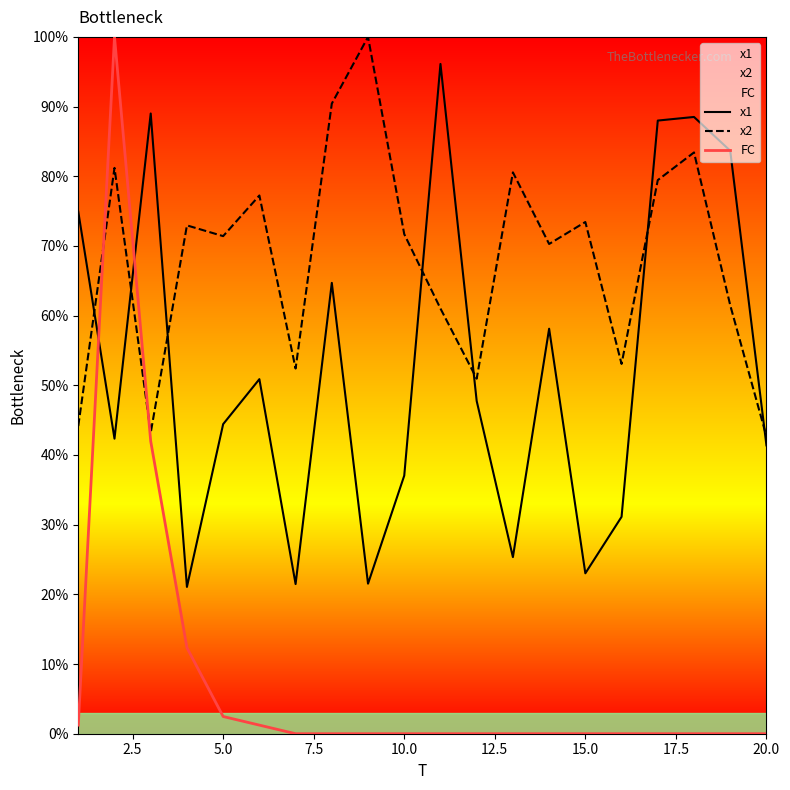

How many lines are shown in the chart?

3